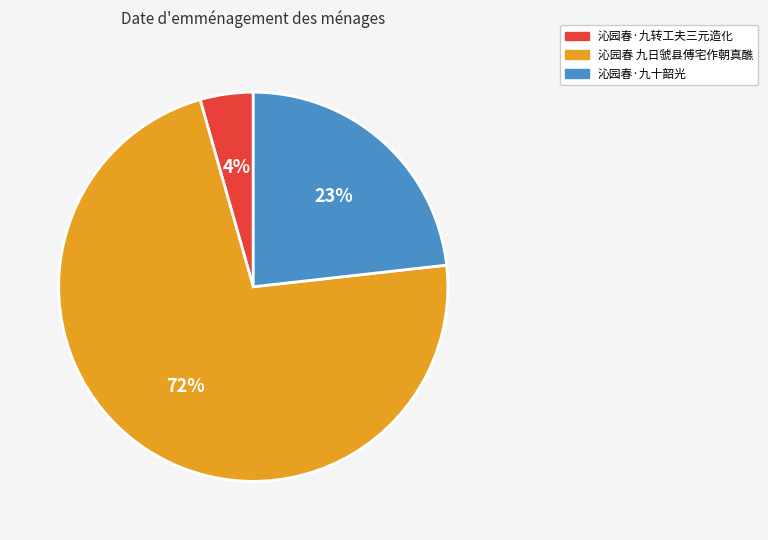

Which slice is the largest?

沁园春 九日虢县傅宅作朝真醮